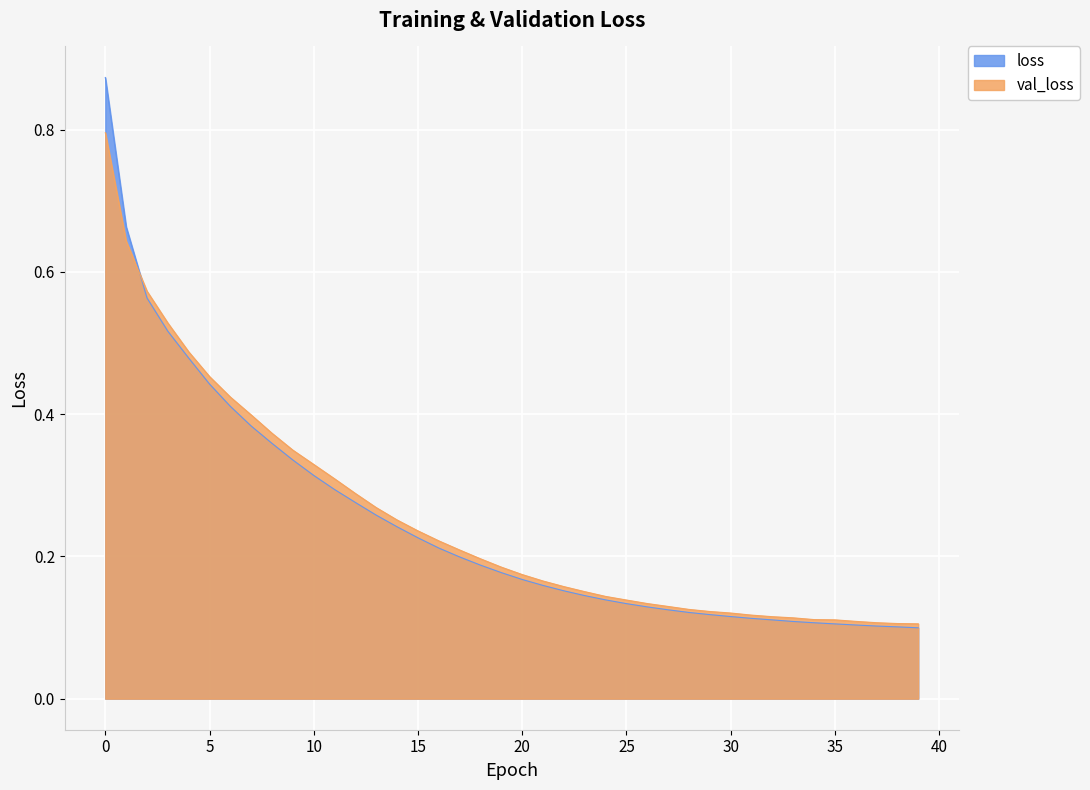

What is the sum of all loss values?

9.9